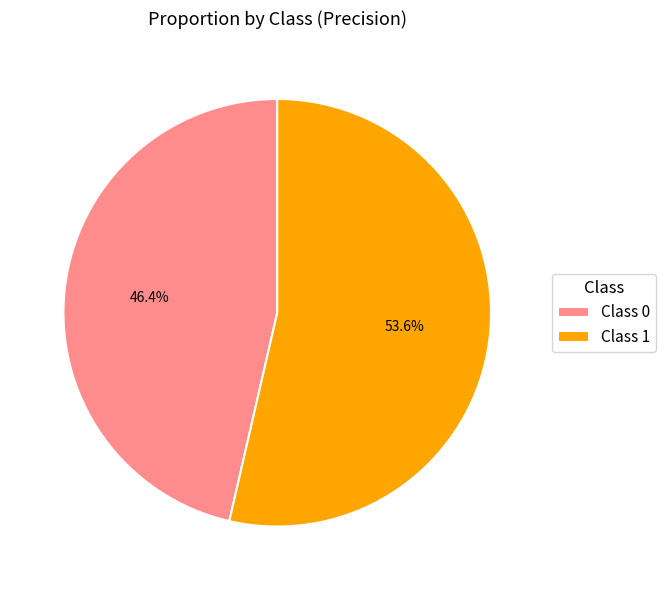

Which slice is the smallest?

Class 0